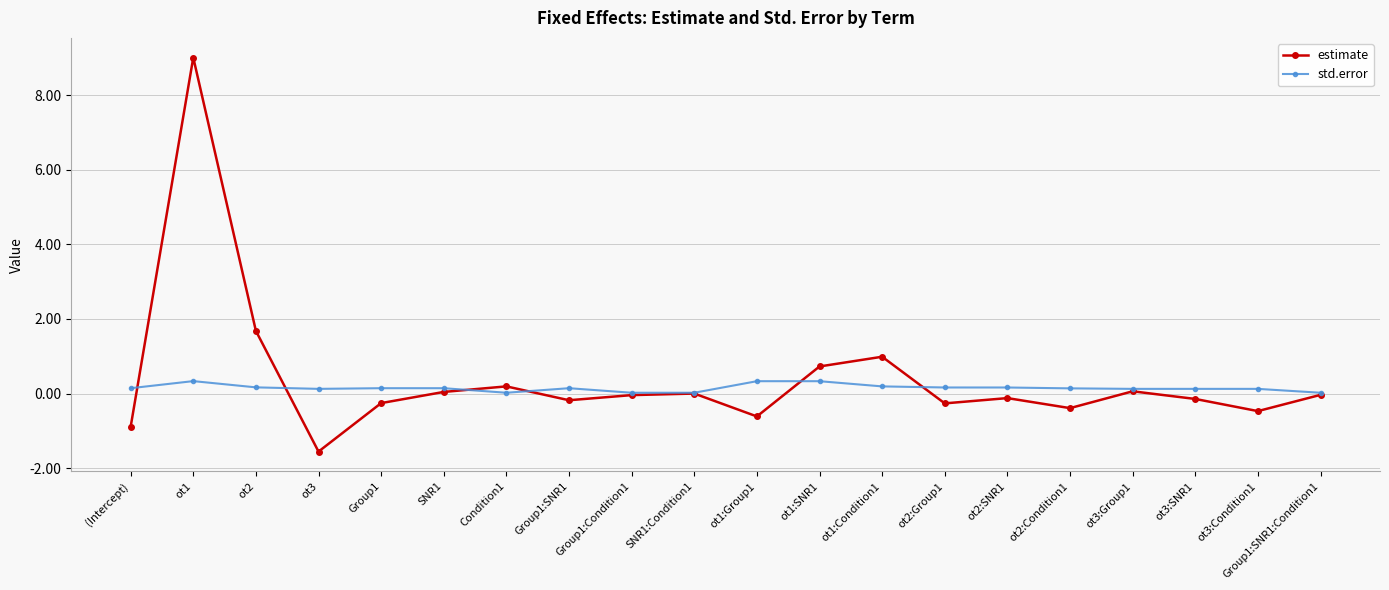

What is the label of the 16th point from the left?

ot2:Condition1